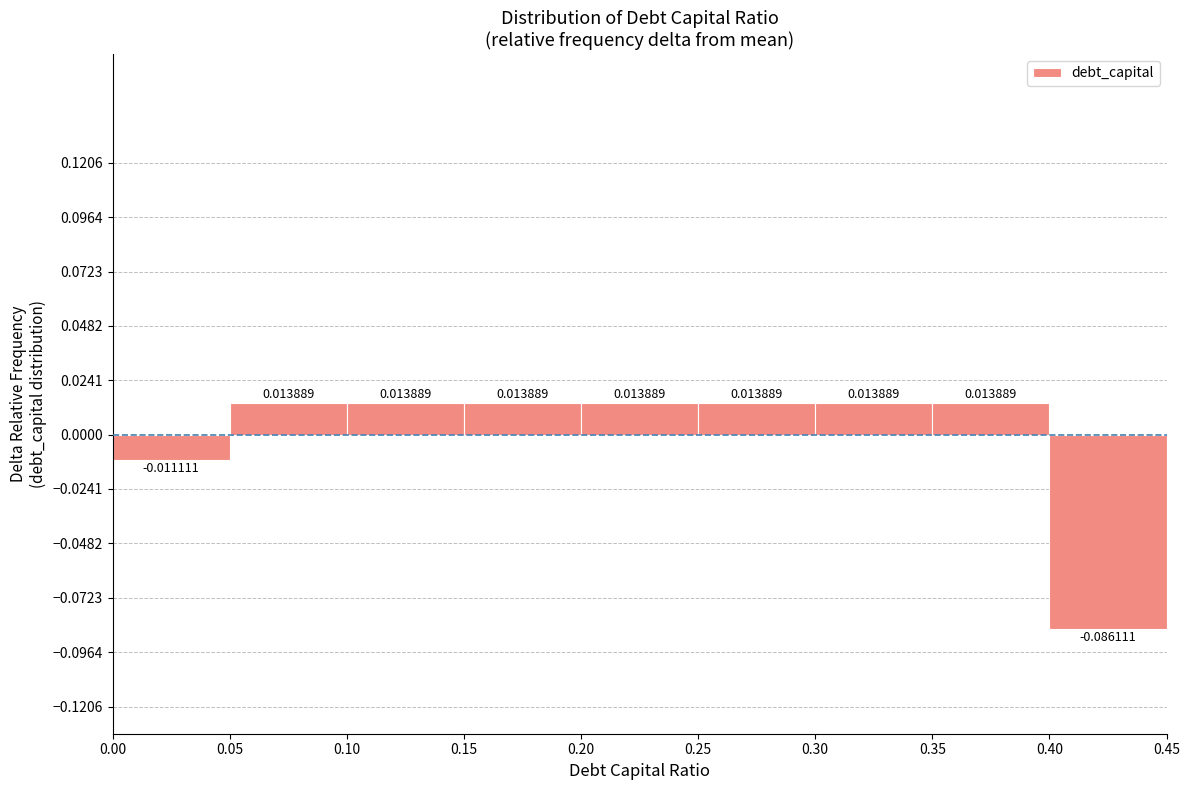

How tall is the bar that spans 0.35 to 0.40 on the x-axis?

0.013889